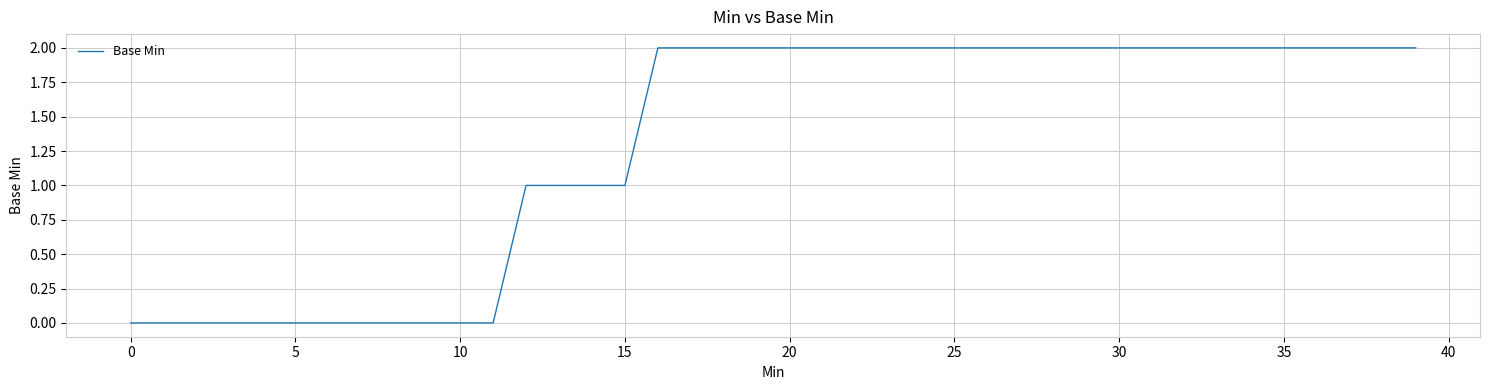

The value at 10 is -1. True or false?

False